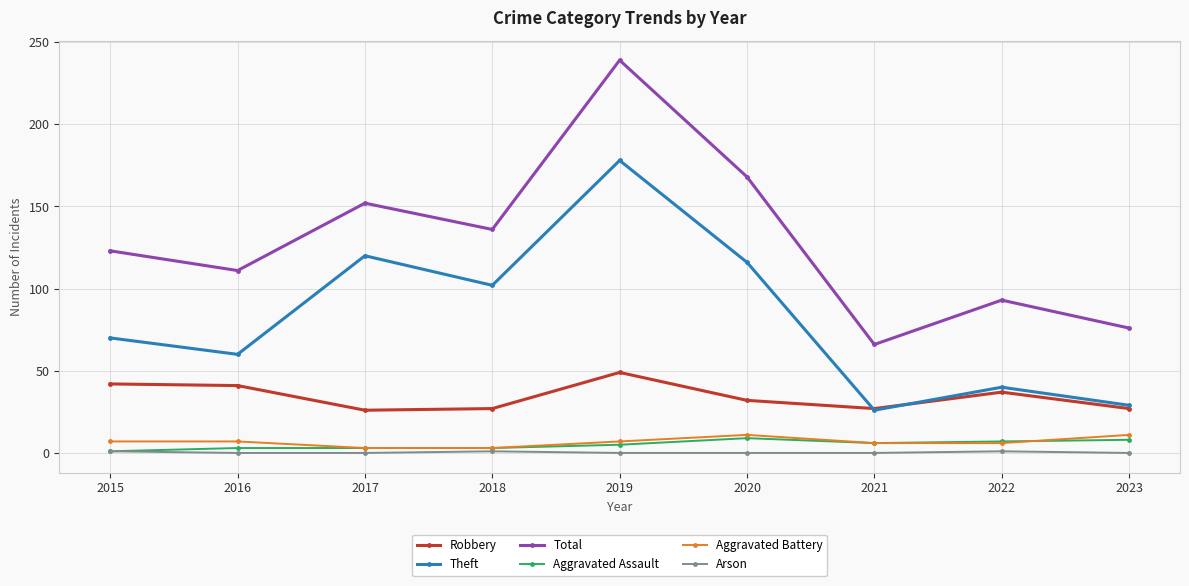

What is the sum of all Theft values?

741